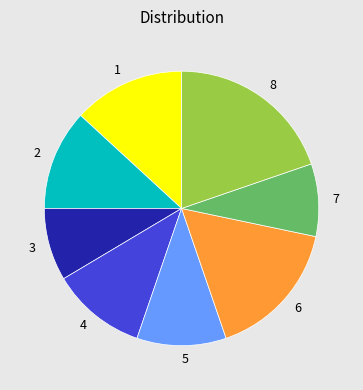

Is there a majority slice in this chart?

No